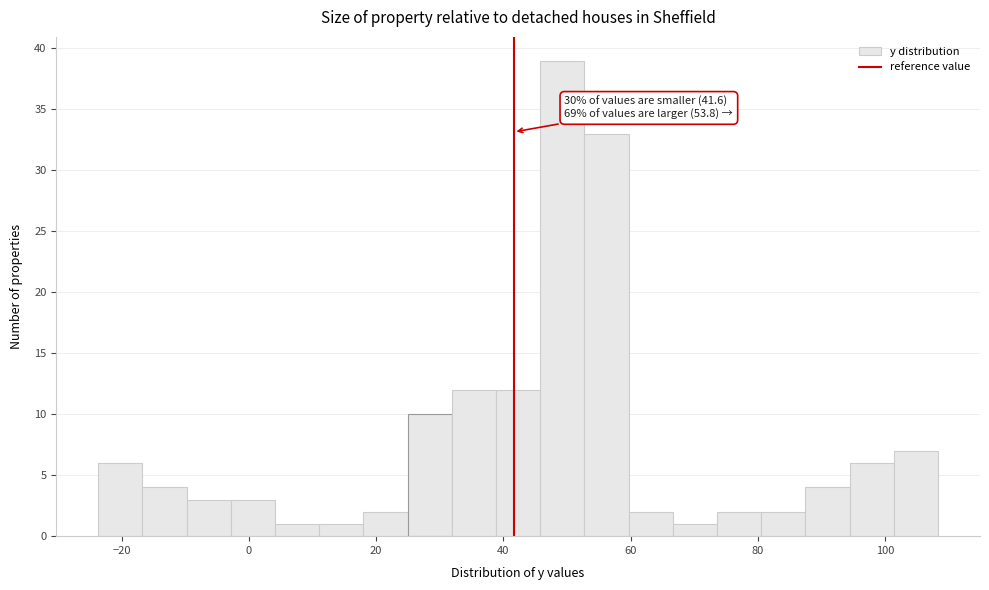

Read against the x-axis, roughly where is the centre of the tallest bar?

50